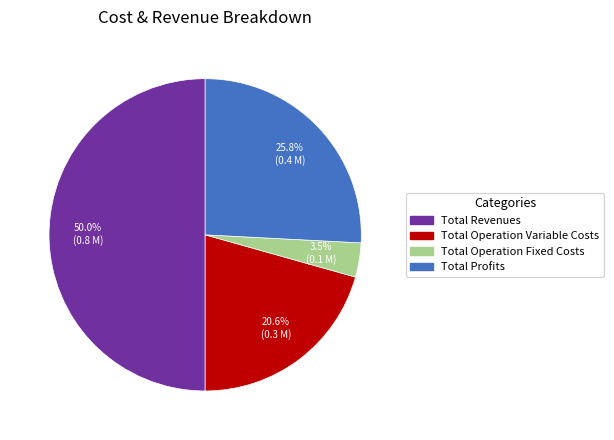

Rank the categories by value from lowest to highest.

Total Operation Fixed Costs, Total Operation Variable Costs, Total Profits, Total Revenues